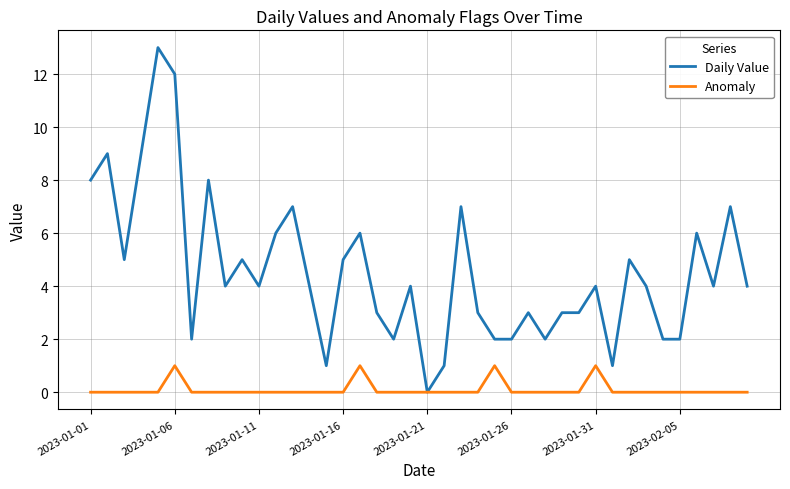

Rank the series by their maximum value, from highest to lowest.

Daily Value, Anomaly